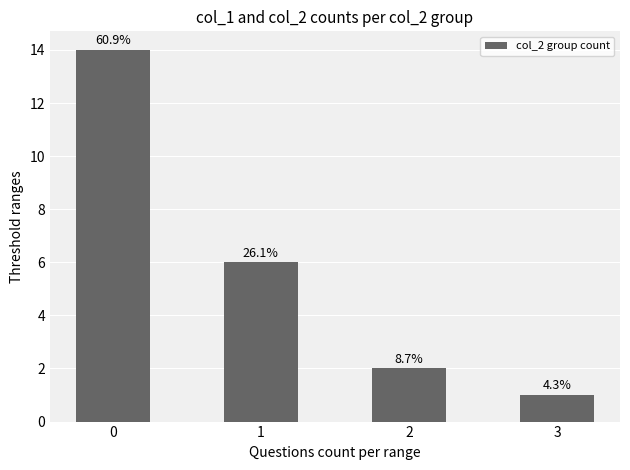

Does the chart contain any negative values?

No